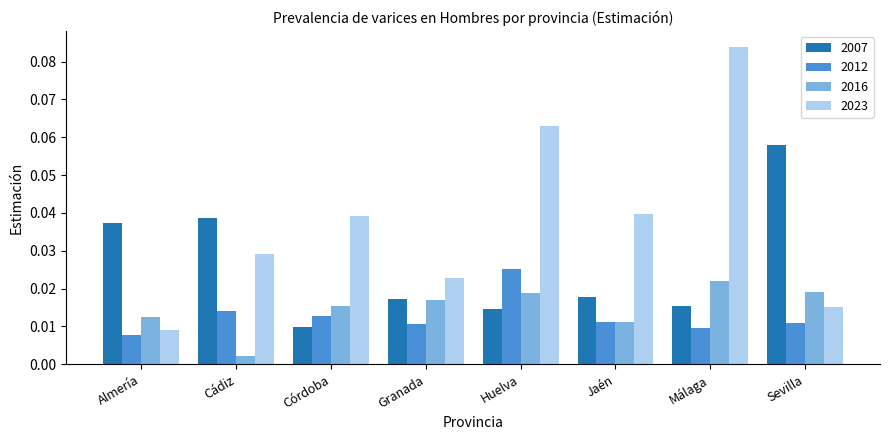

At which category is the sum across all series the highest?

Málaga